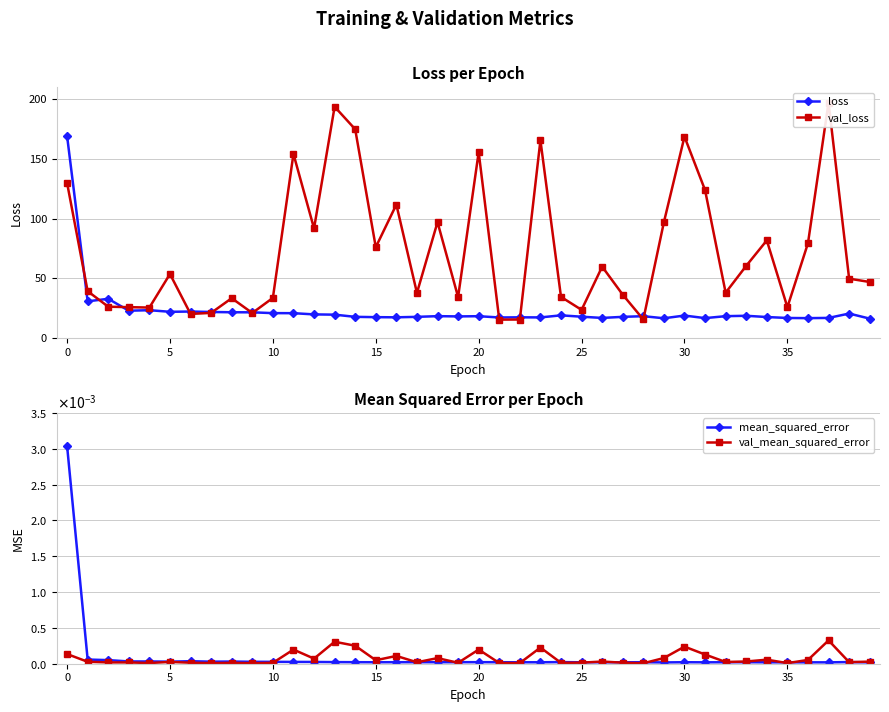

True or false: loss has more than 0 interior local peaks.

True